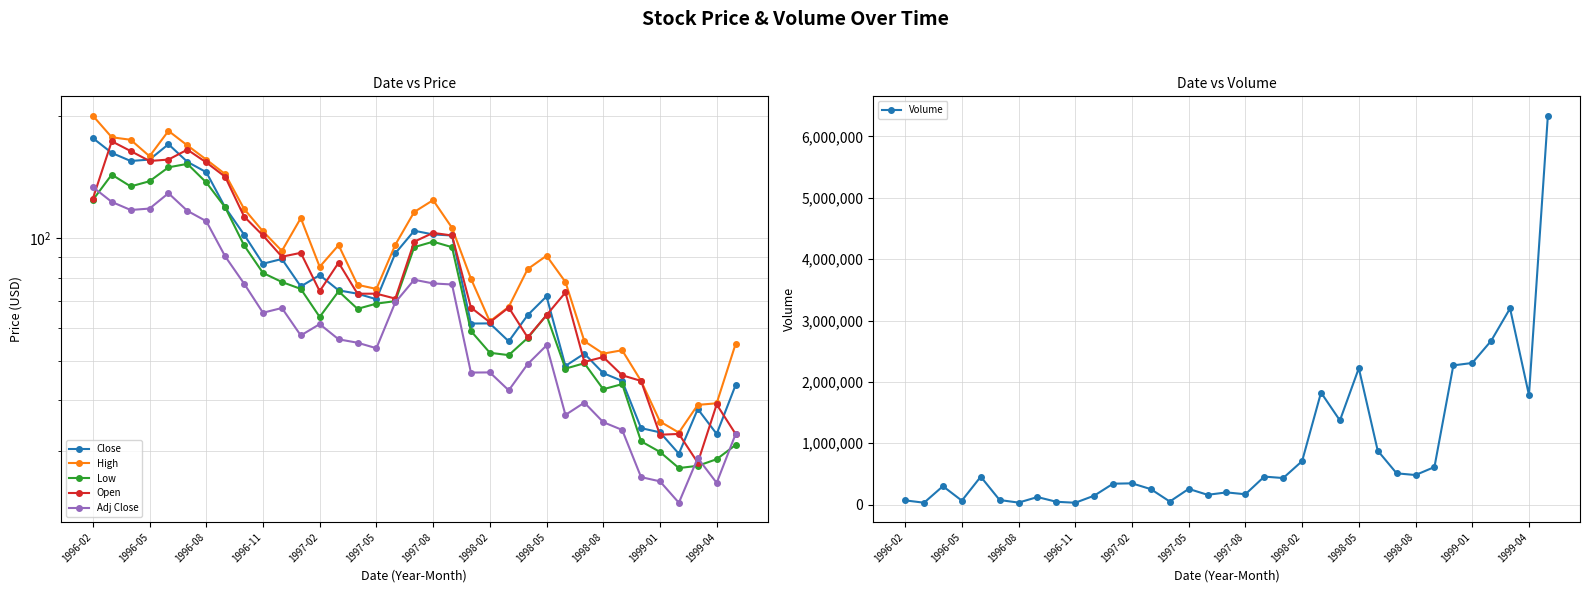

What is the maximum value for Volume?

6338800